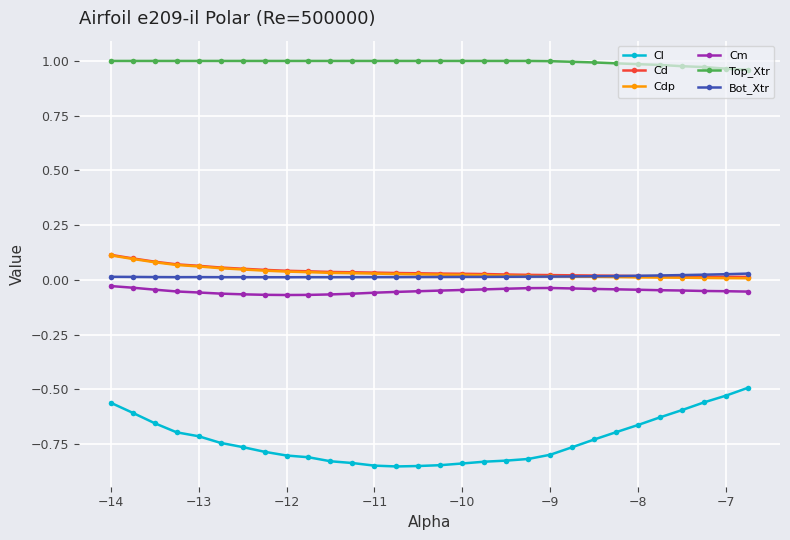

How many lines are shown in the chart?

6